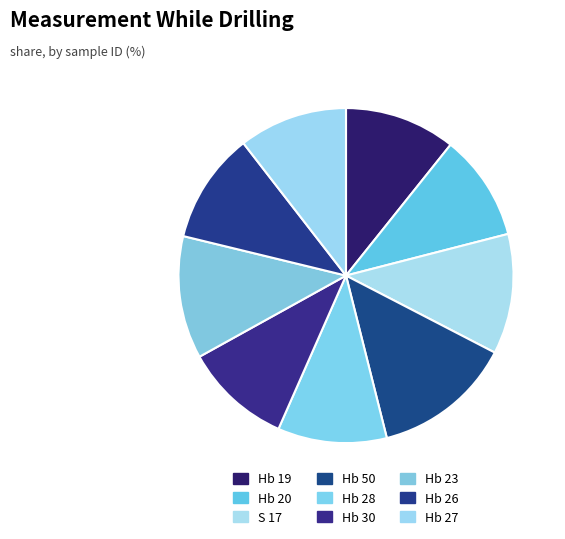

The Hb 20 slice represents 10% of the pie. True or false?

True